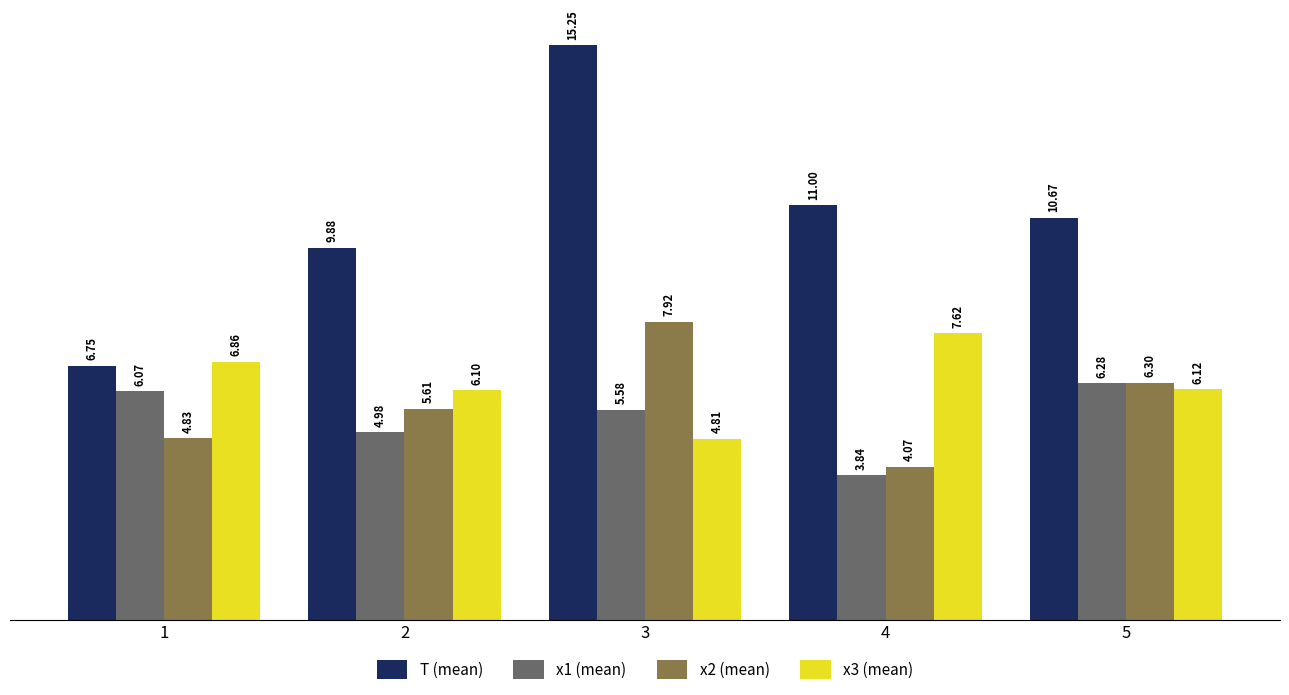

What is the difference between the x2 (mean) values at 2 and 5?

0.7